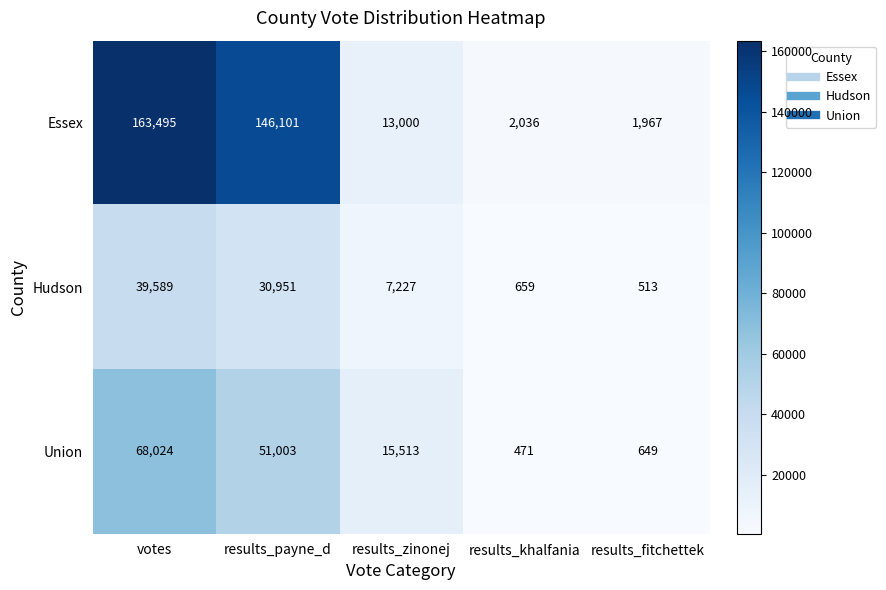

Rank the series by their average value, from highest to lowest.

Essex, Union, Hudson